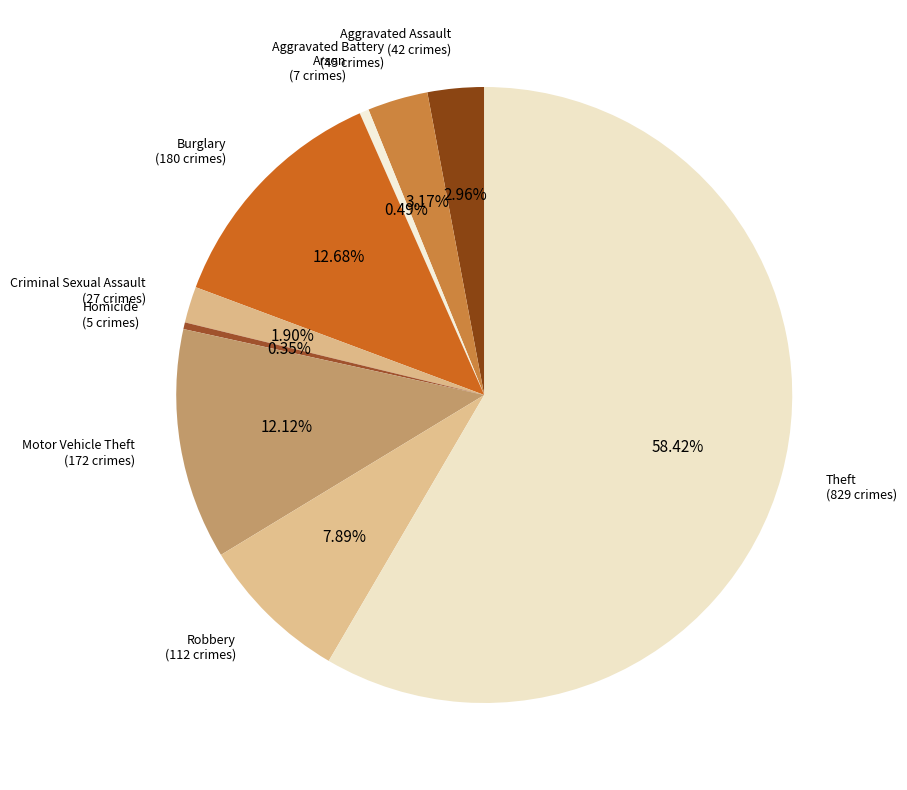

Combined, what portion of the pie is Motor Vehicle Theft and Arson?

12.6%